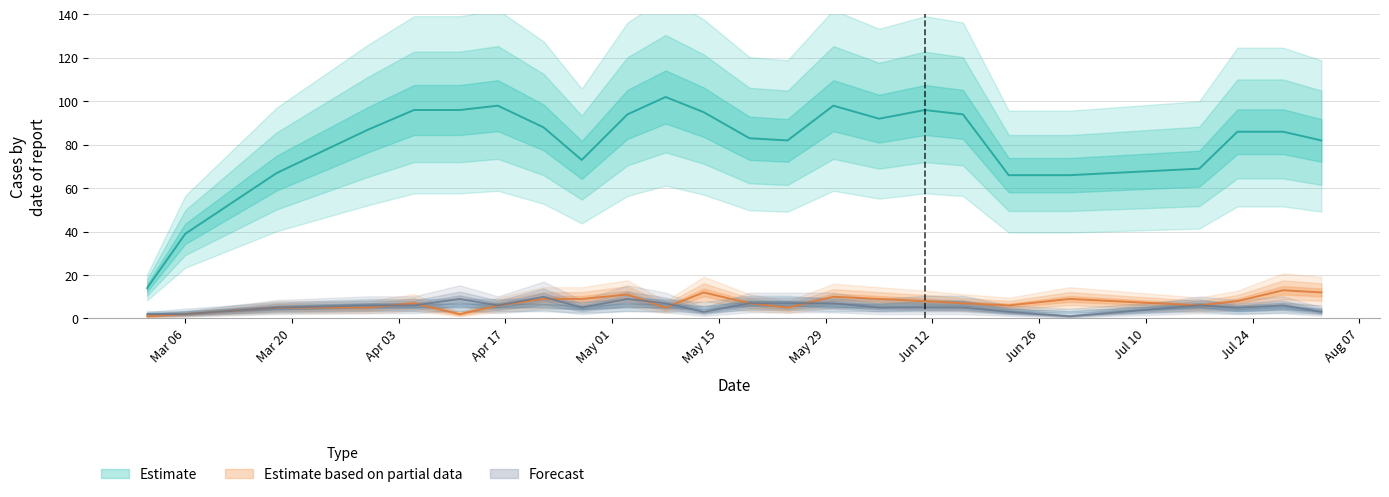

What is the value of the K point at the 4th from the left?

6